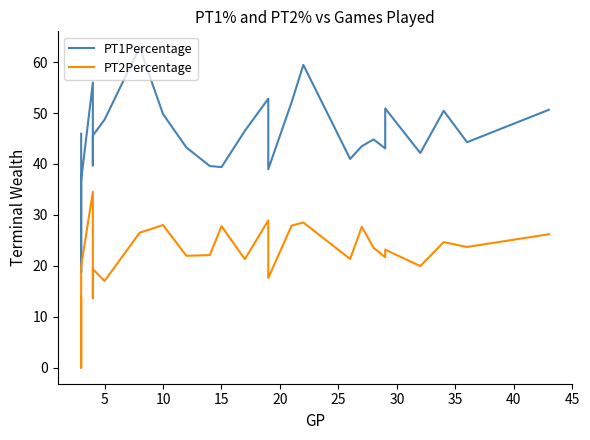

At how many categories does at least one series exceed 33?

27